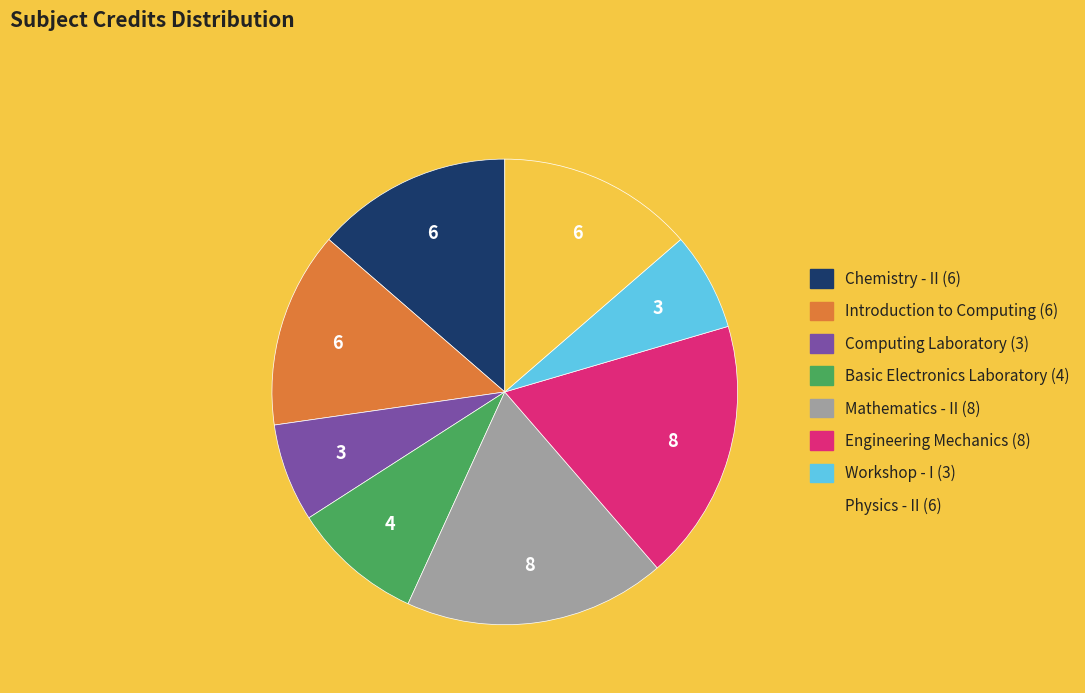

Do Basic Electronics Laboratory and Computing Laboratory together represent more than half of the pie?

No